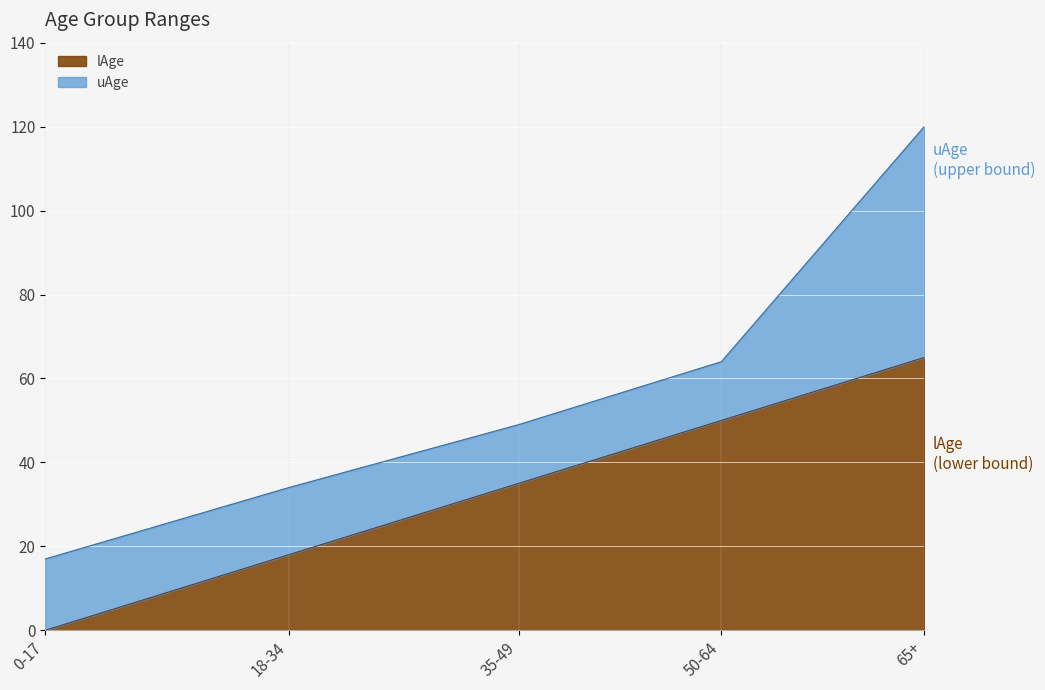

Which category has the lowest value in the lAge series?

0-17